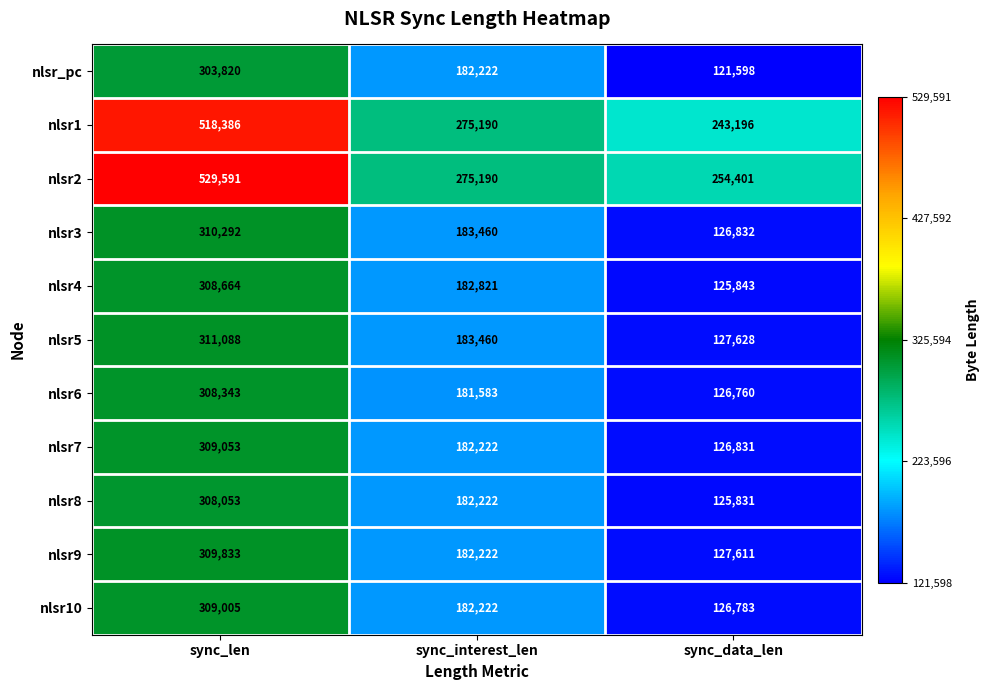

How many distinct data groups are displayed?

11